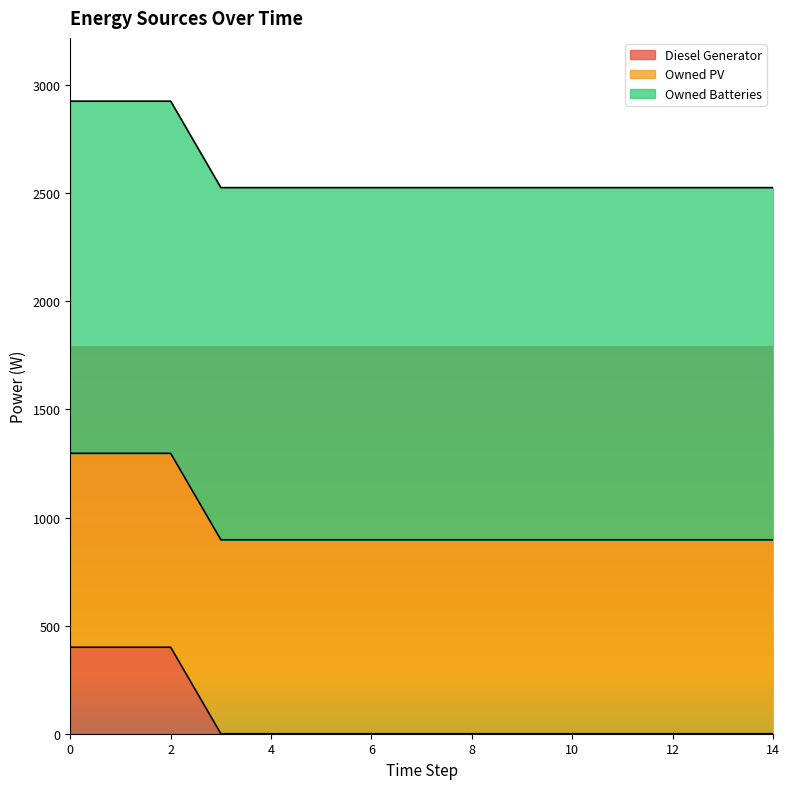

Which series has the largest total across all categories?

Owned Batteries